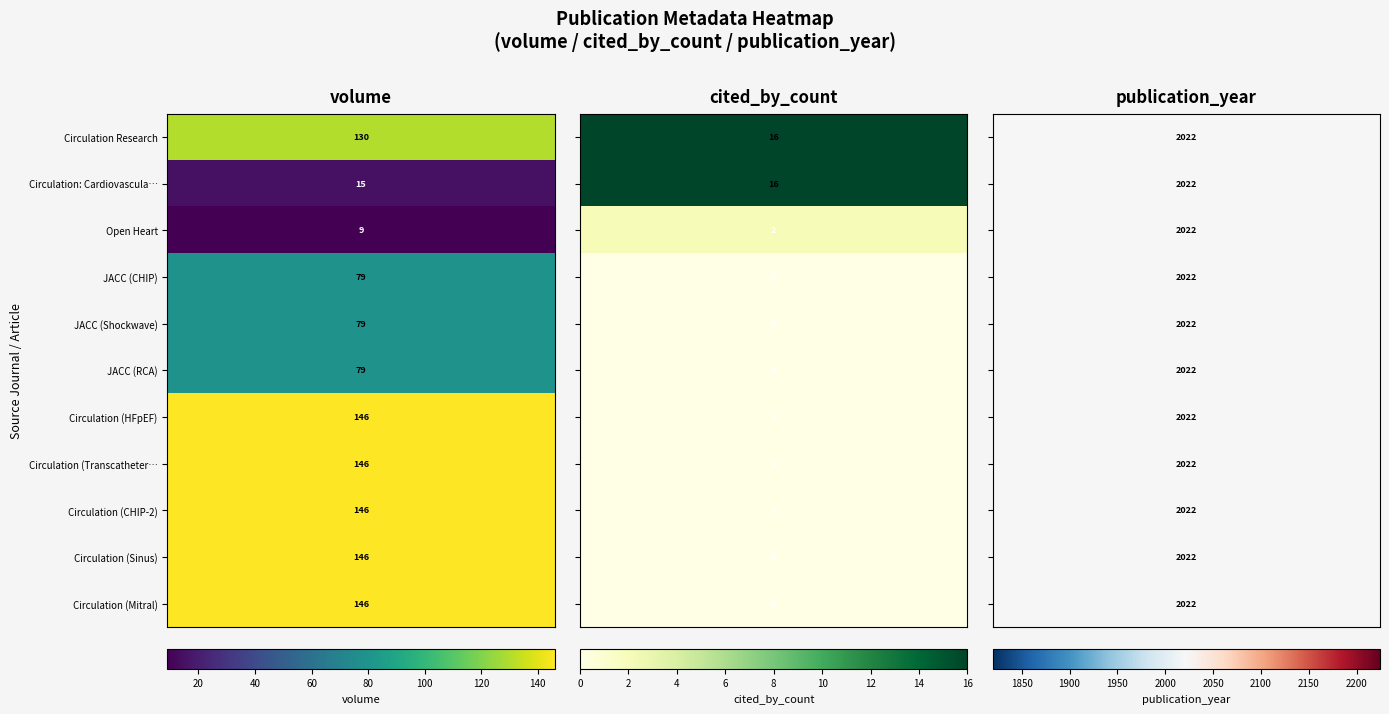

Which series has the largest total across all categories?

Circulation Research